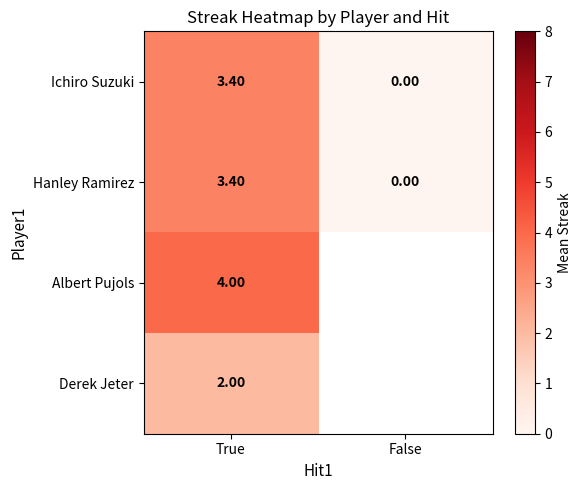

Is the value of Albert Pujols at True greater than the value of Hanley Ramirez at False?

Yes